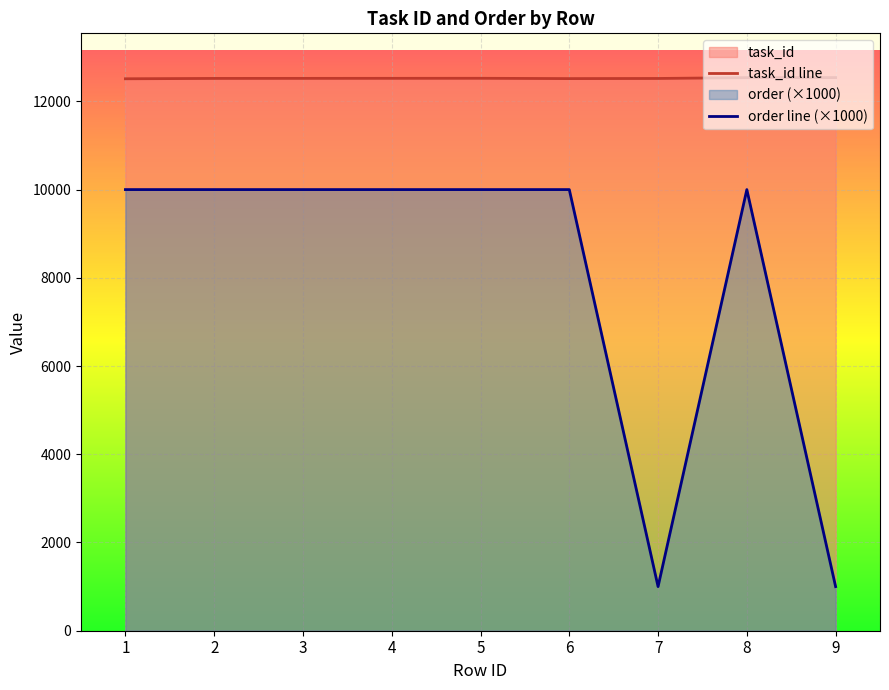

In order, how many points are higher than both neighbors (excluding endpoints)?

1